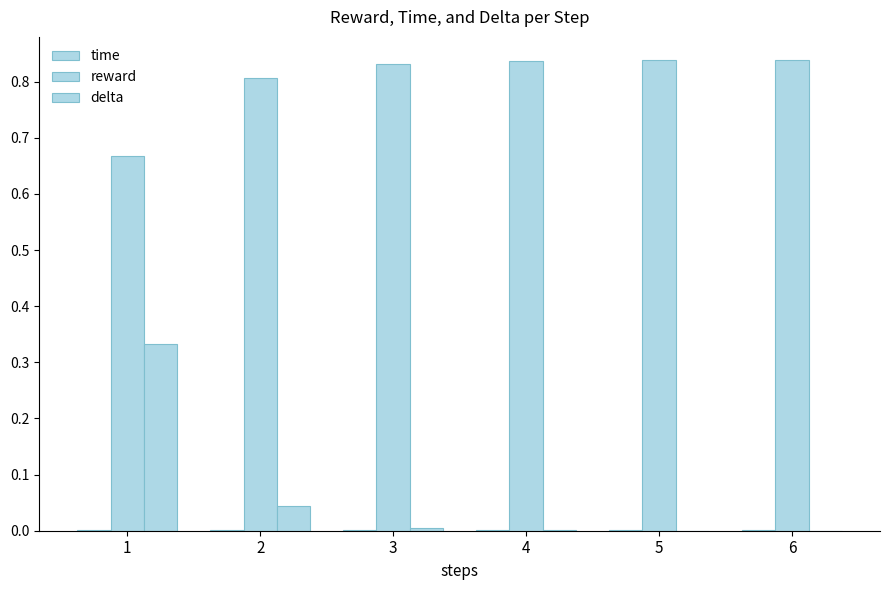

The time series shows 0.0 at 1. True or false?

False